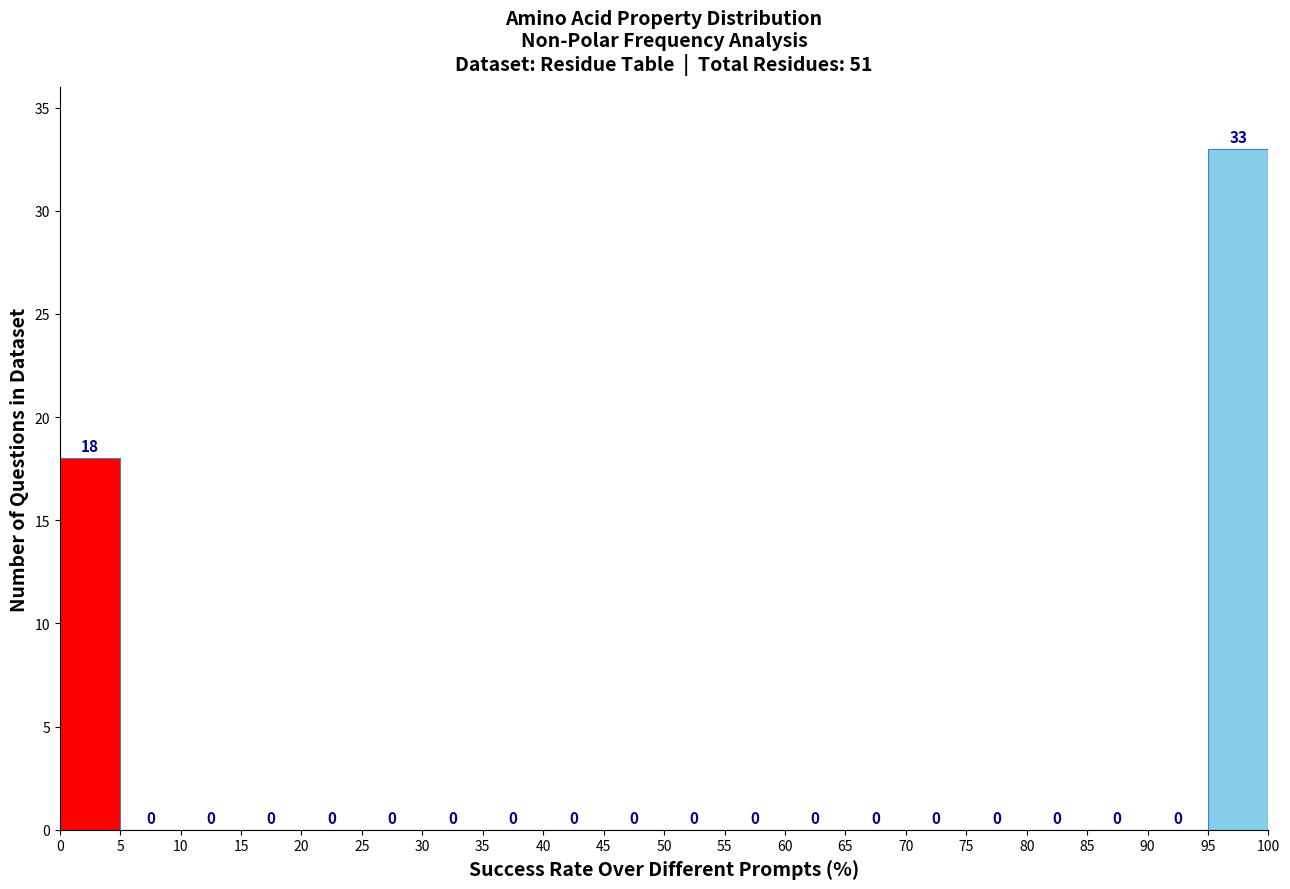

Reading left to right, list every bar in this chart as the range it spans on the x-axis followed by its height.

0 to 5: 18
5 to 10: 0
10 to 15: 0
15 to 20: 0
20 to 25: 0
25 to 30: 0
30 to 35: 0
35 to 40: 0
40 to 45: 0
45 to 50: 0
50 to 55: 0
55 to 60: 0
60 to 65: 0
65 to 70: 0
70 to 75: 0
75 to 80: 0
80 to 85: 0
85 to 90: 0
90 to 95: 0
95 to 100: 33